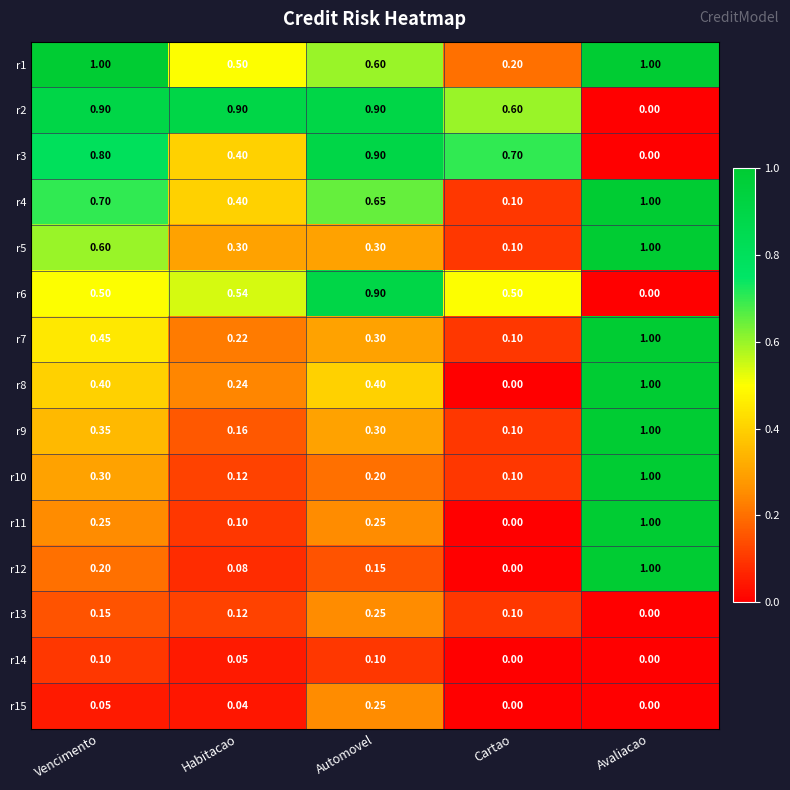

Rank the categories by r12 value from highest to lowest.

Avaliacao, Vencimento, Automovel, Habitacao, Cartao